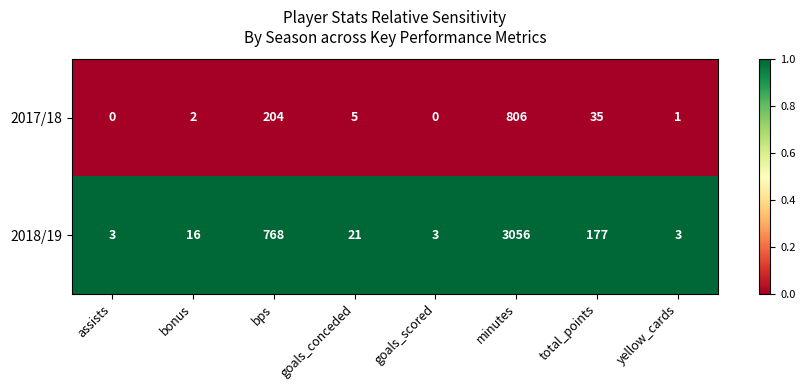

Which category has the highest value across all series?

minutes